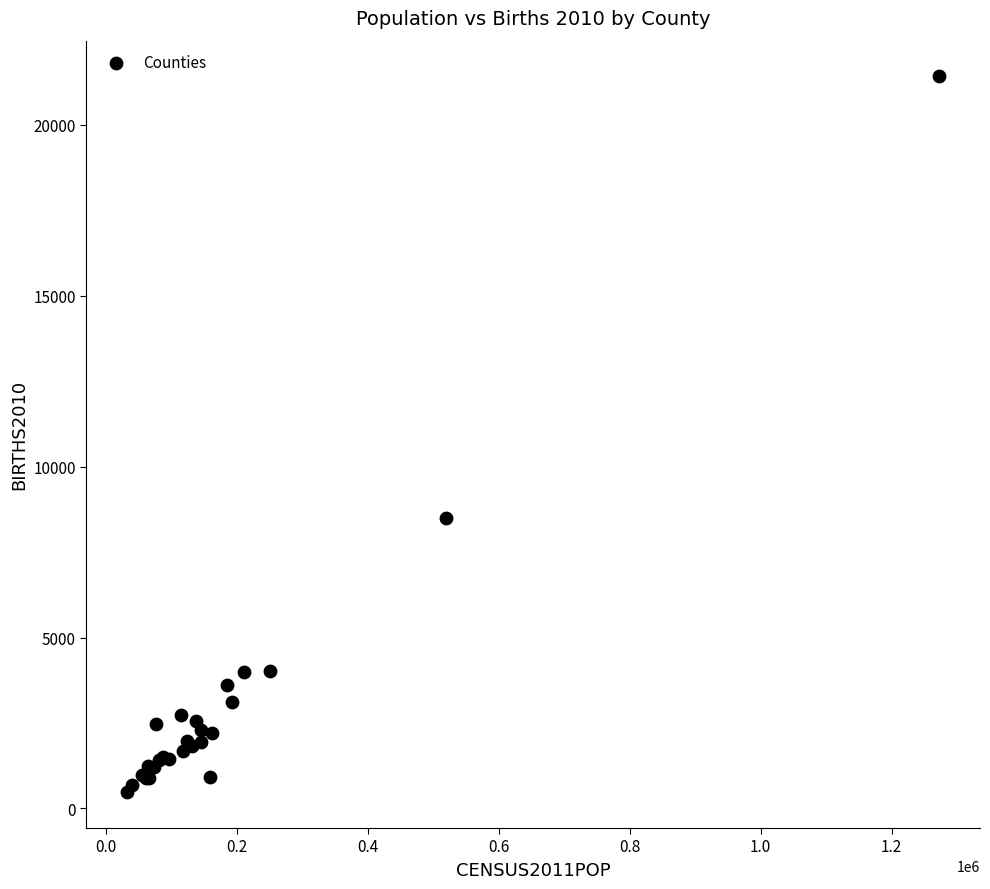

What Y value in the scatter plot is closest to 10945?

8490